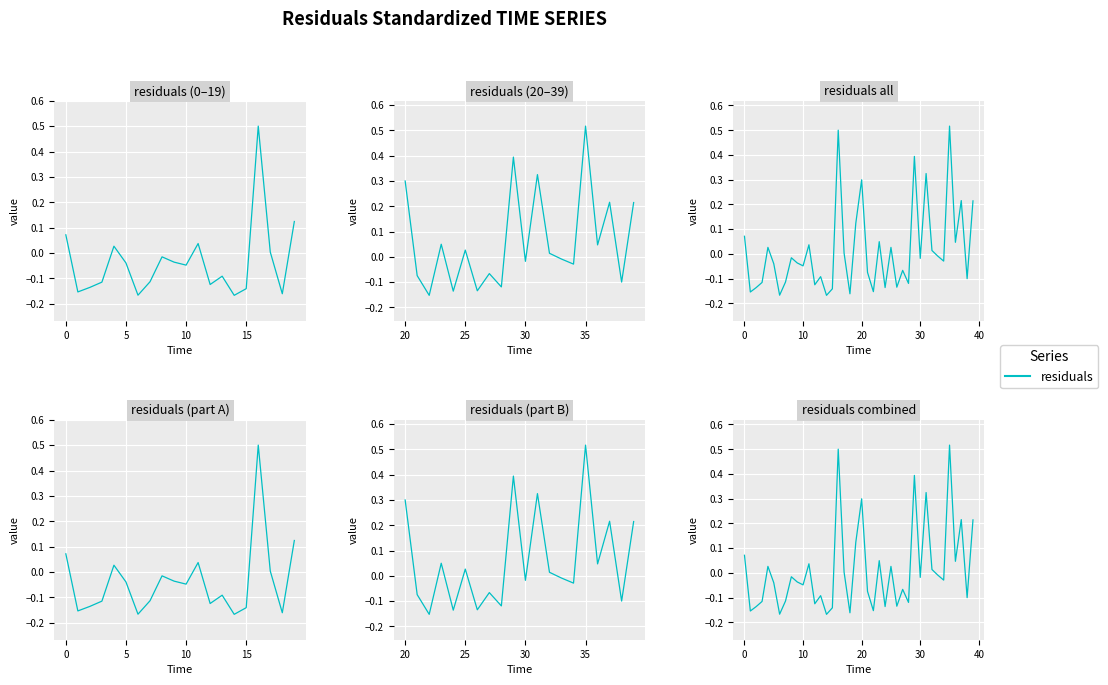

Which label corresponds to the smallest value in the chart?

14